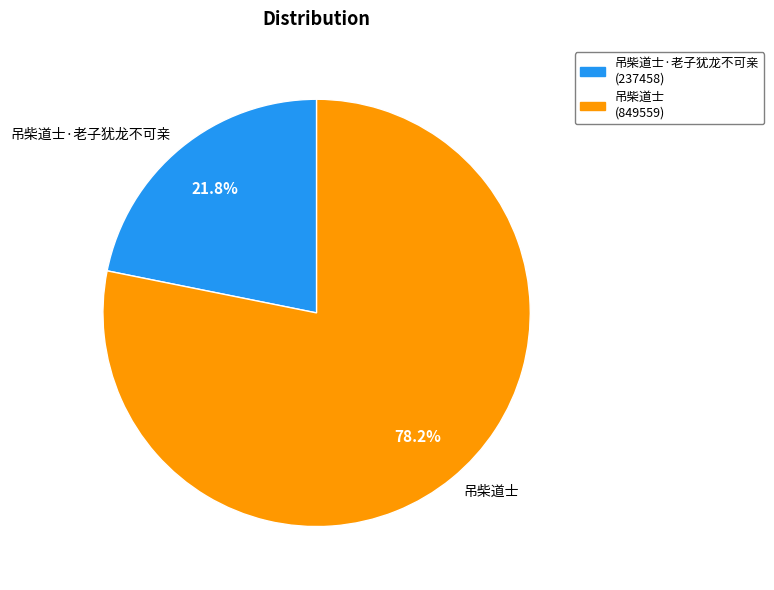

How much of the chart is everything except 吊柴道士·老子犹龙不可亲?

78.2%